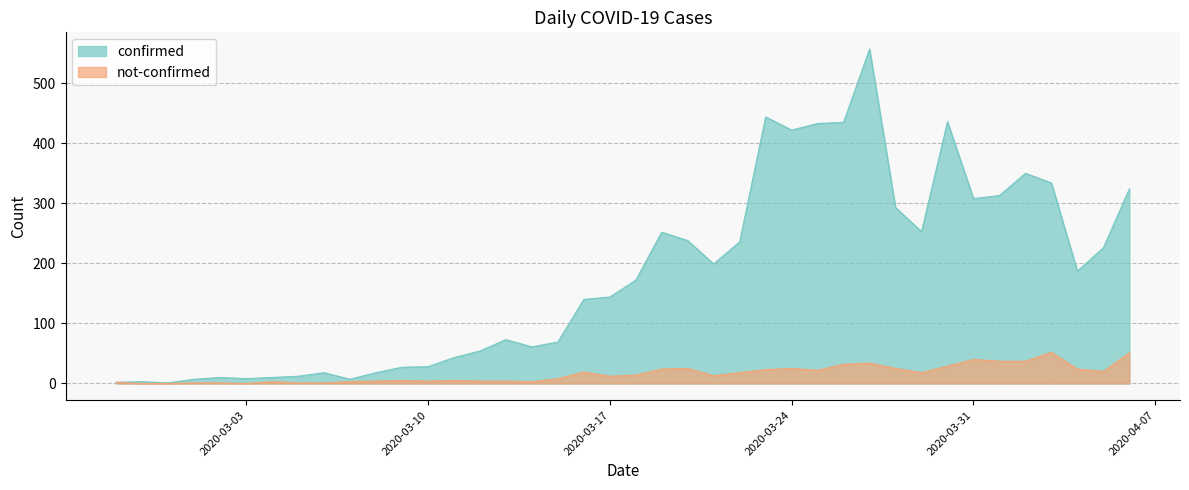

What is the difference between the highest and lowest values at 2020-03-28?

268